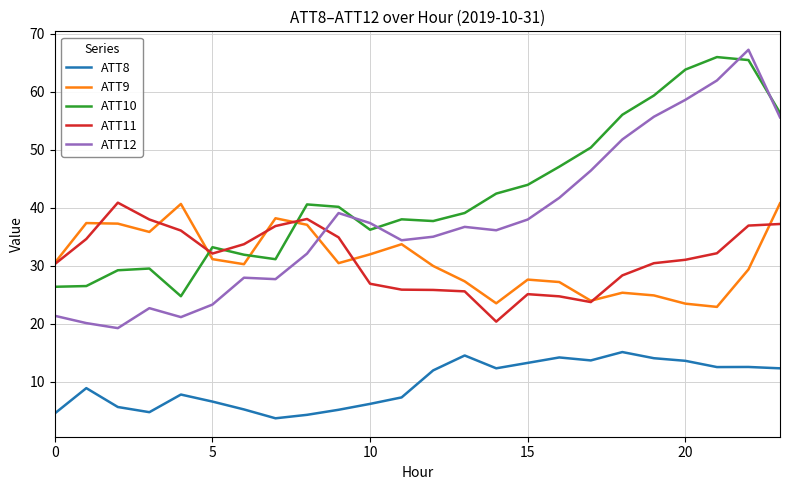

Which series has the largest range (max minus min)?

ATT12